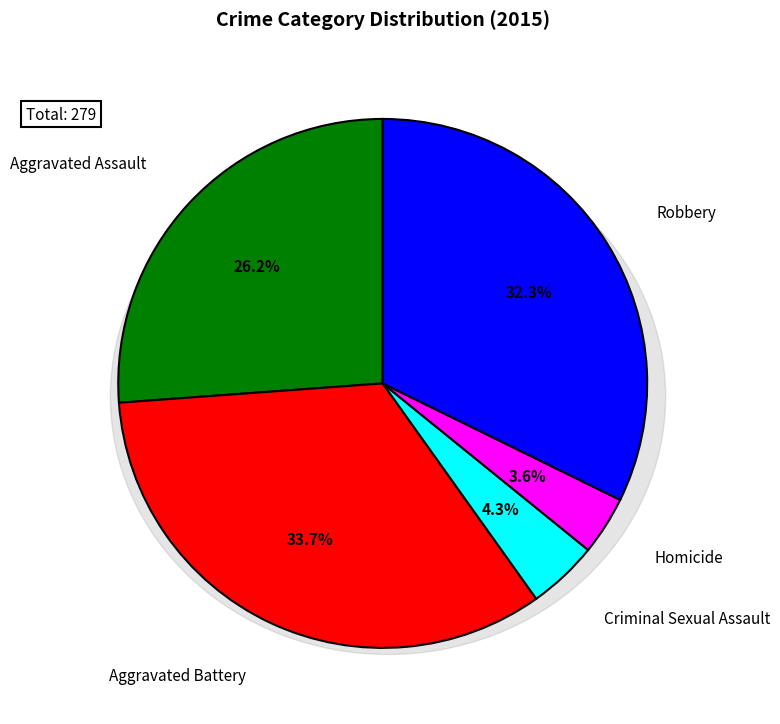

Which category has the smallest portion of the pie?

Homicide